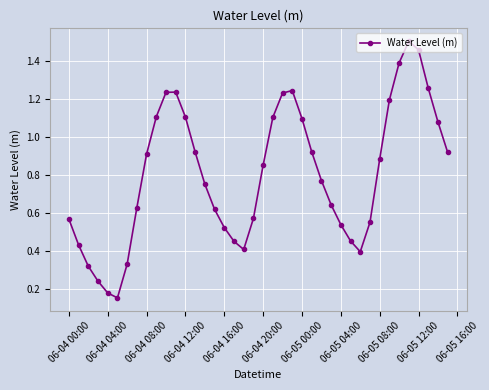

How many points are higher than both their immediate neighbors (excluding endpoints)?

3